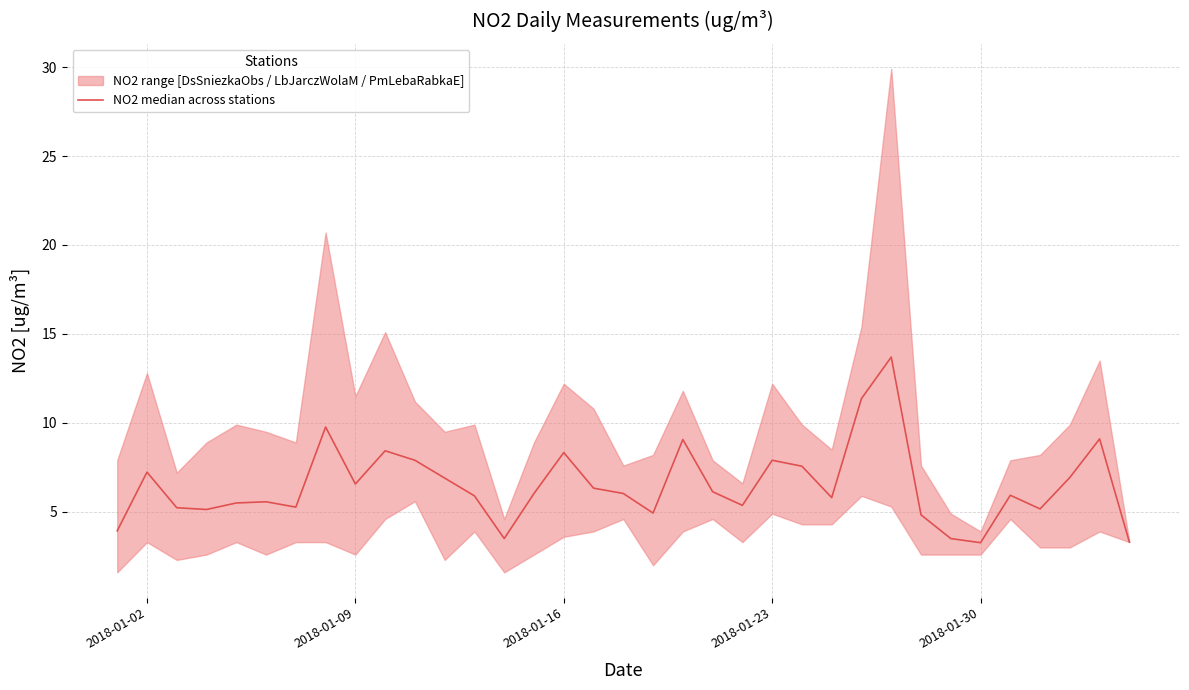

Reading left to right, transcribe all the data shown in this chart.

3.9	7.2	5.2	5.1	5.5	5.6	5.3	9.8	6.6	8.4	7.9	6.9	5.9	3.5	6.0	8.3	6.3	6.0	4.9	9.1	6.1	5.4	7.9	7.6	5.8	11.4	13.7	4.8	3.5	3.3	5.9	5.2	6.9	9.1	3.3